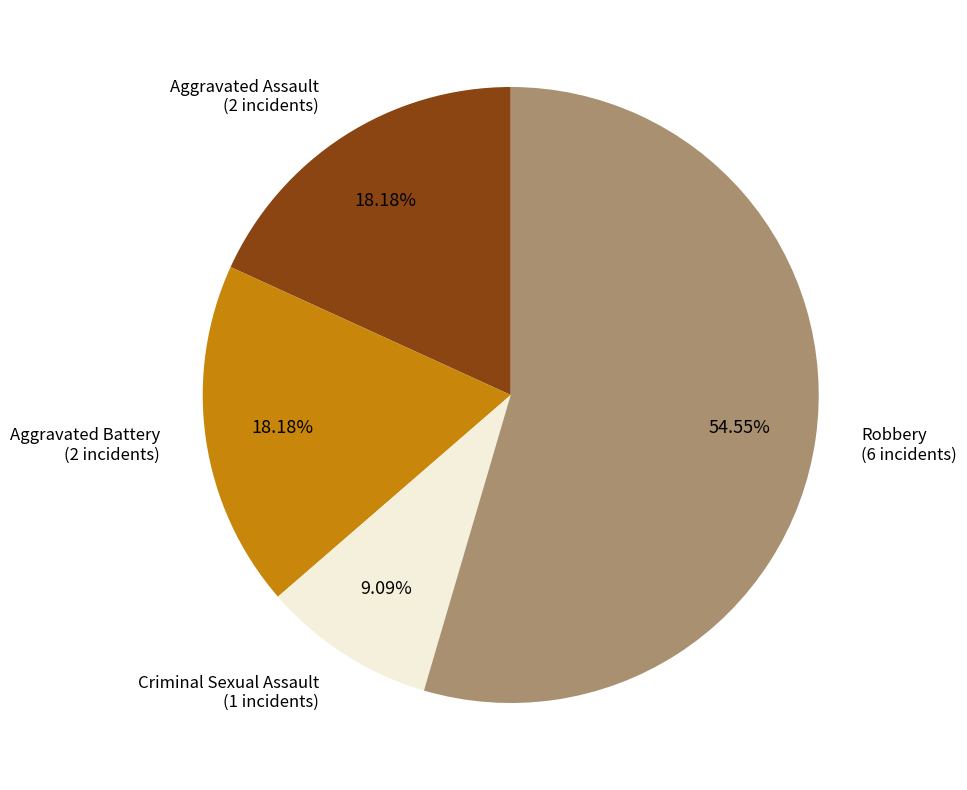

What is the total percentage of Aggravated Assault and Robbery?

72.7%